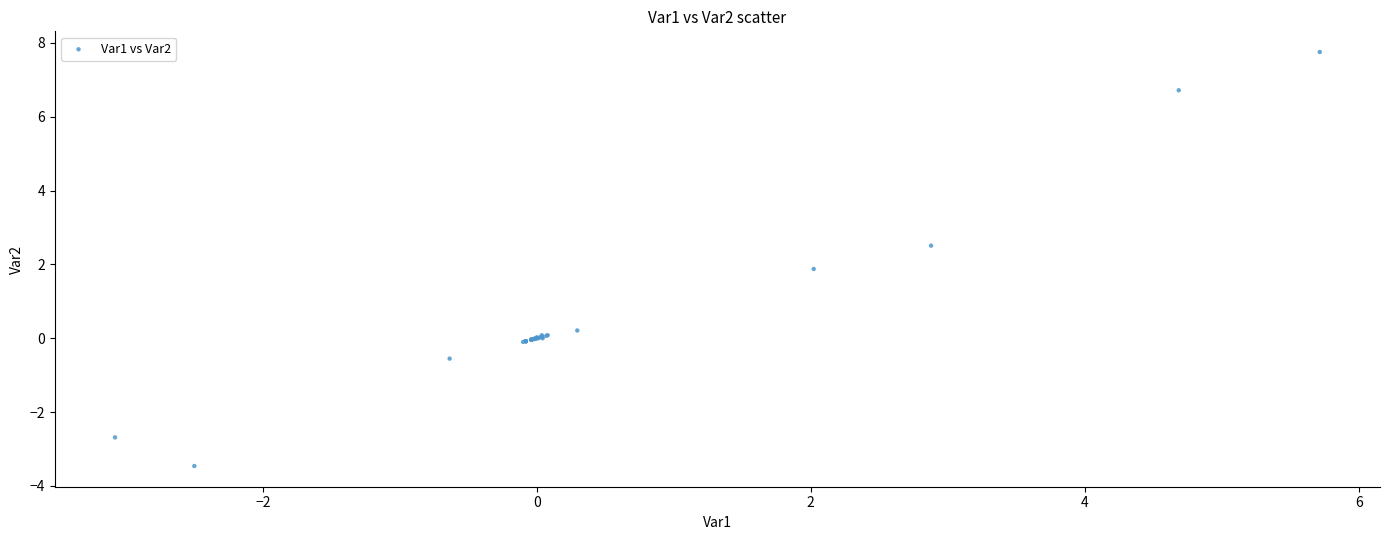

What Y value in the scatter plot is closest to 2?

1.9